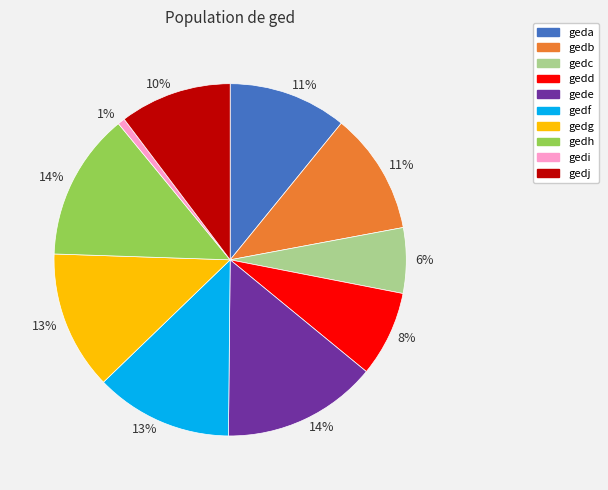

How many segments does this pie chart have?

10